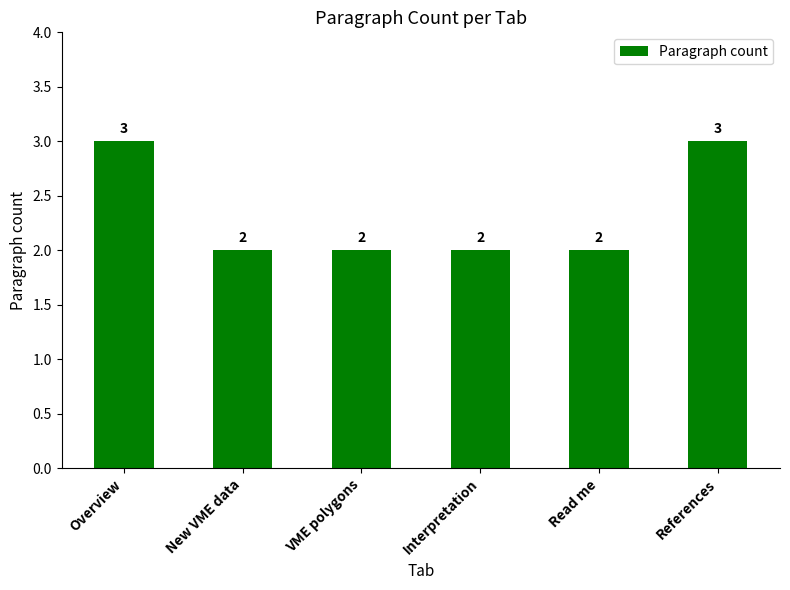

The chart shows a value of 2 at VME polygons. True or false?

True